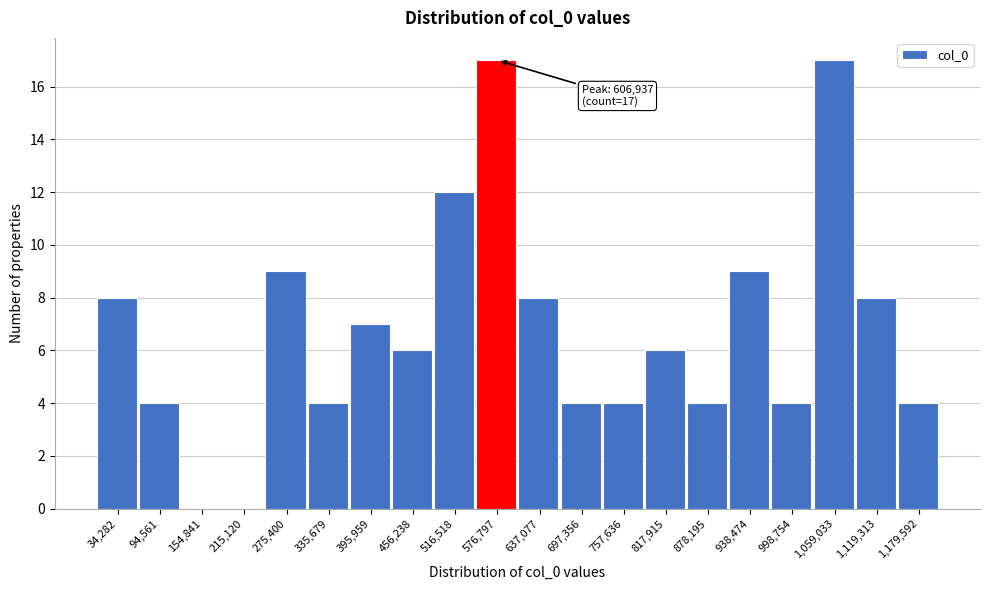

Reading right to left, list all the values displayed in this chart.

1,179,592=4	1,119,313=8	1,059,033=17	998,754=4	938,474=9	878,195=4	817,915=6	757,636=4	697,356=4	637,077=8	576,797=17	516,518=12	456,238=6	395,959=7	335,679=4	275,400=9	215,120=0	154,841=0	94,561=4	34,282=8